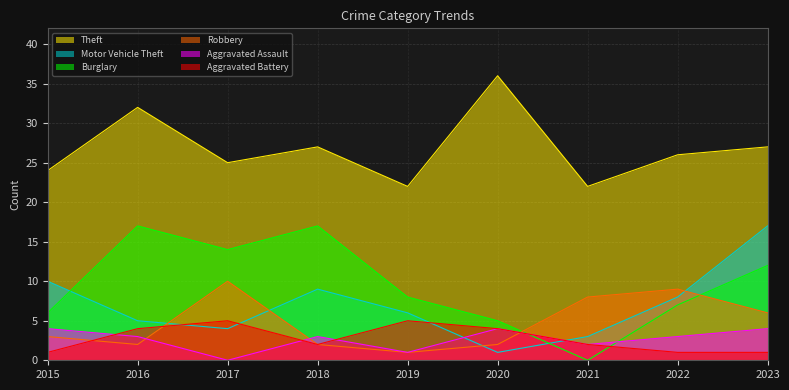

Between 2016 and 2017, which series saw the biggest shift?

Robbery